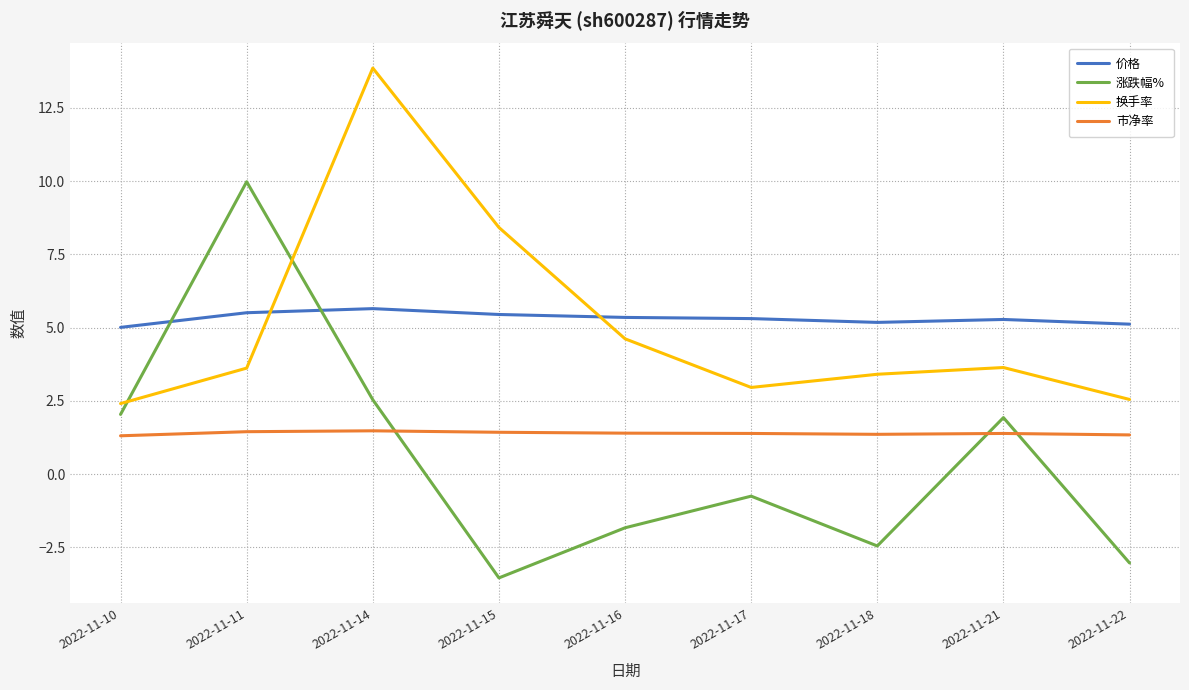

What is the spread (max minus min) of values at 2022-11-14?

12.4